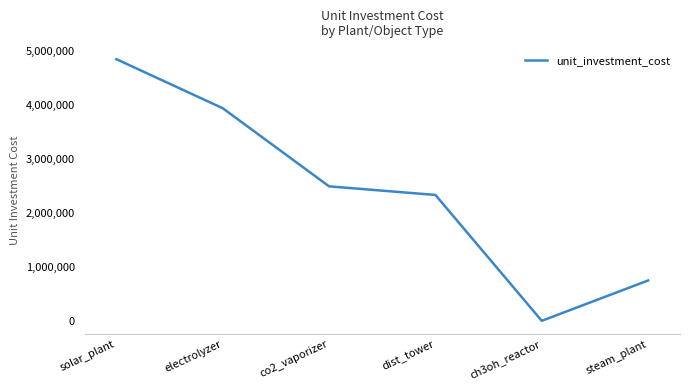

Rank the categories by value from highest to lowest.

solar_plant, electrolyzer, co2_vaporizer, dist_tower, steam_plant, ch3oh_reactor